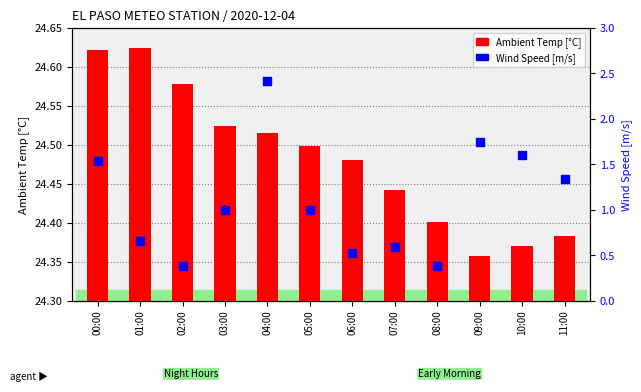

What are all the series names shown in the legend?

Ambient Temp [°C], Wind Speed [m/s]